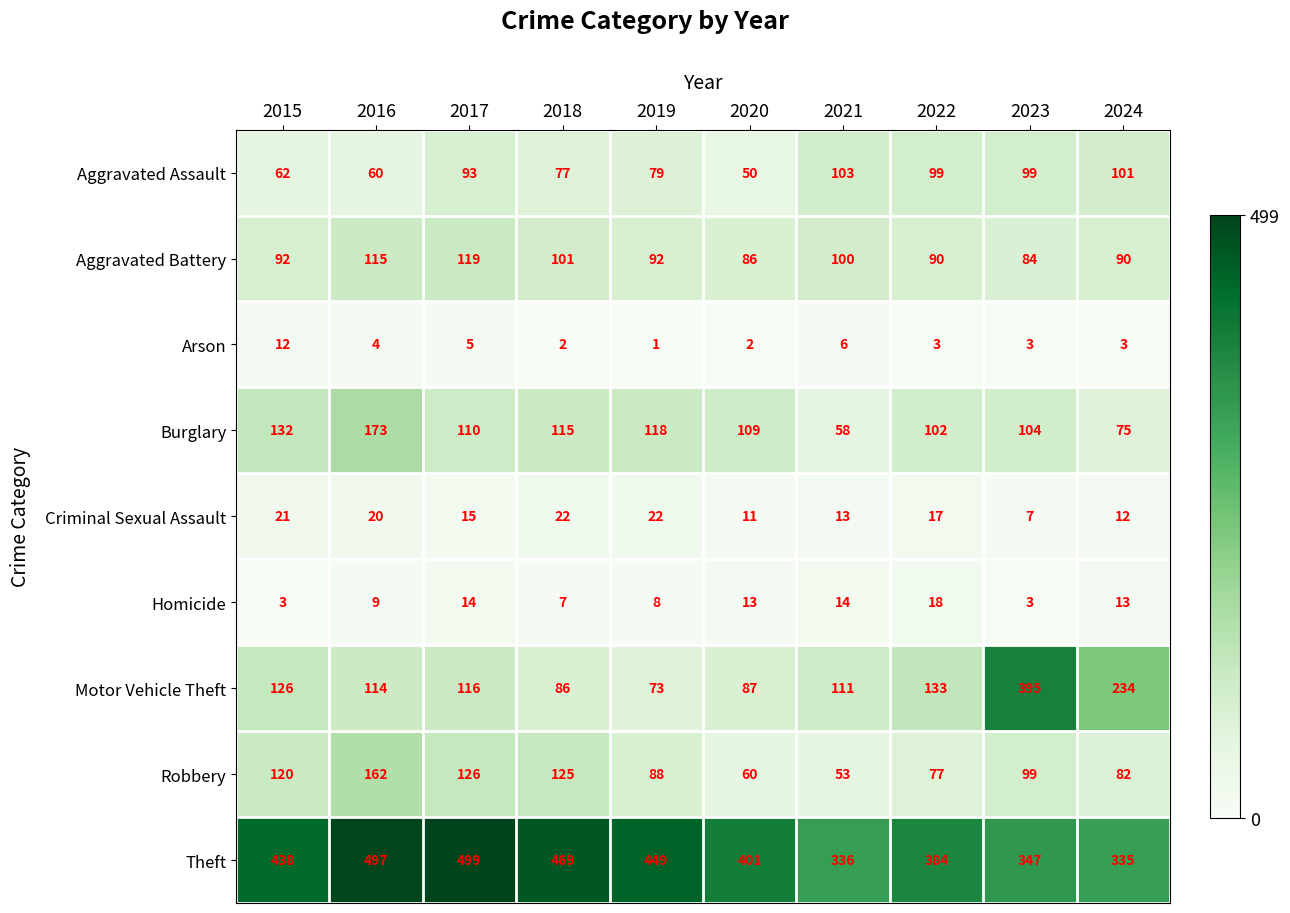

Which series has the largest total across all categories?

Theft